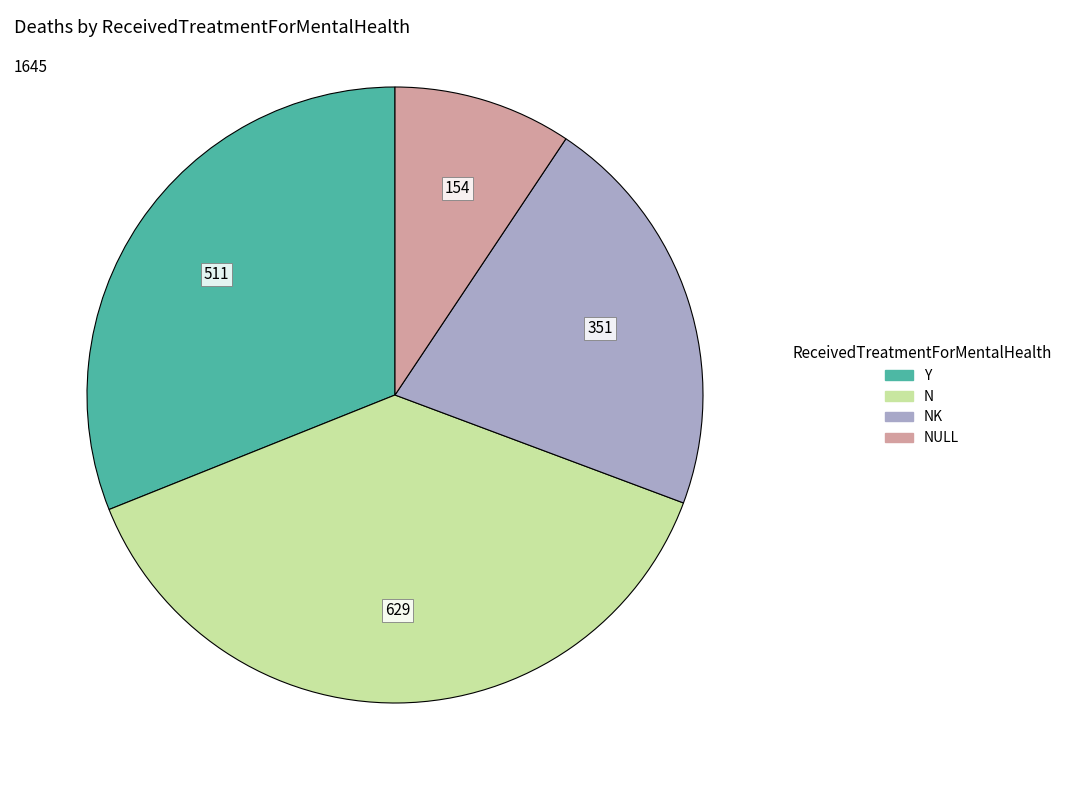

Is there a majority slice in this chart?

No